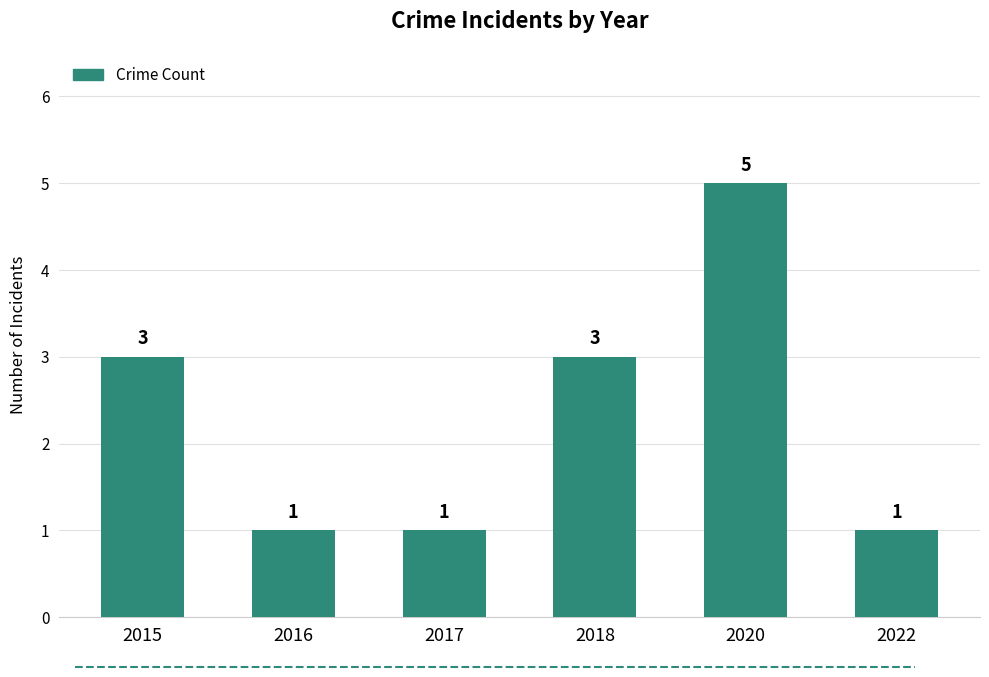

What is the value of the 3rd bar from the left?

1